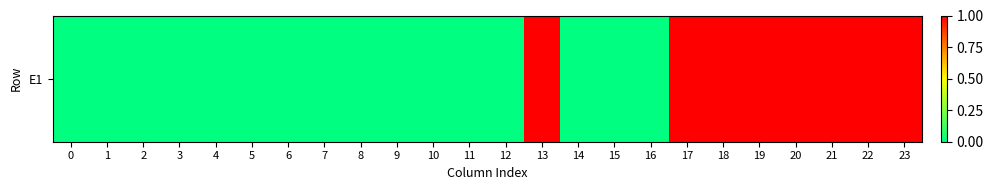

Reading left to right, what are all the values shown in this chart?

0	0	0	0	0	0	0	0	0	0	0	0	0	1	0	0	0	1	1	1	1	1	1	1